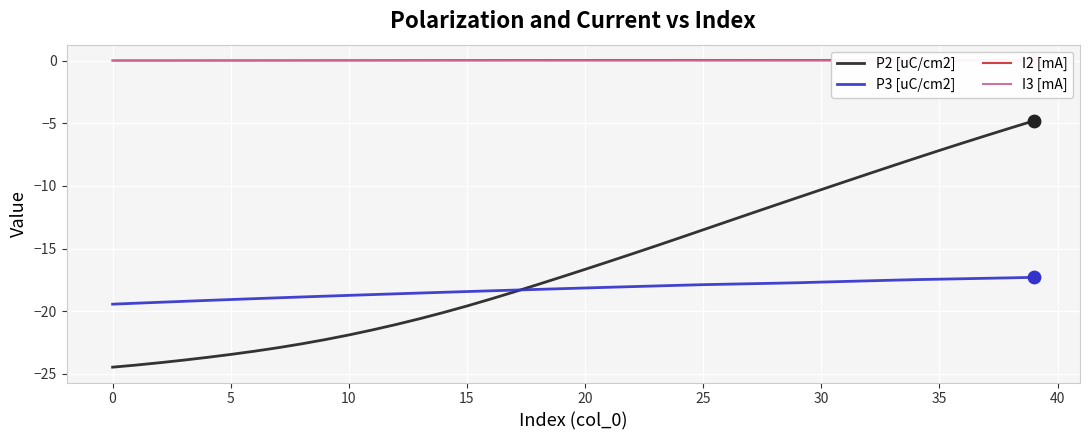

Which series has the largest Y range (max minus min)?

P2 [uC/cm2]